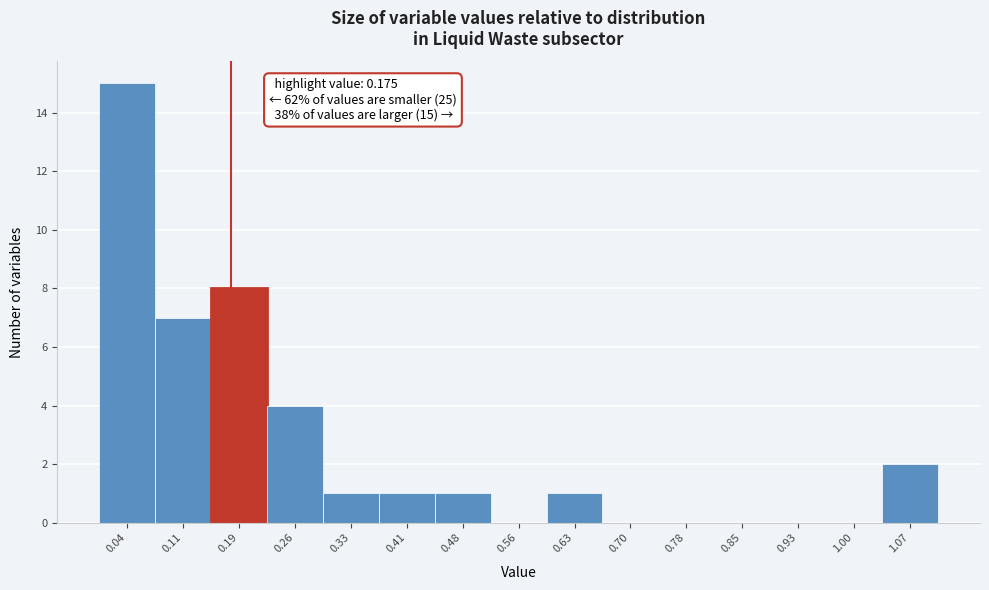

Over which range of the x-axis is the bar tallest?

0.00 to 0.07